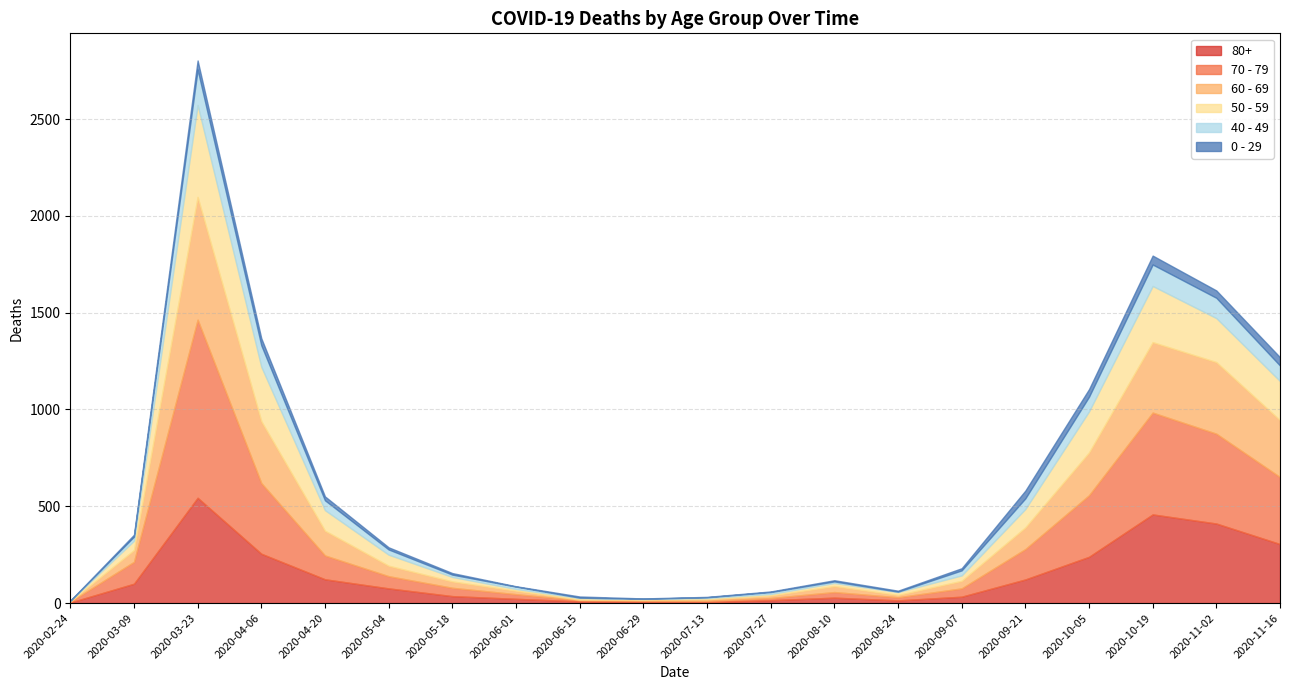

How many interior local valleys does the 50 - 59 series have?

2